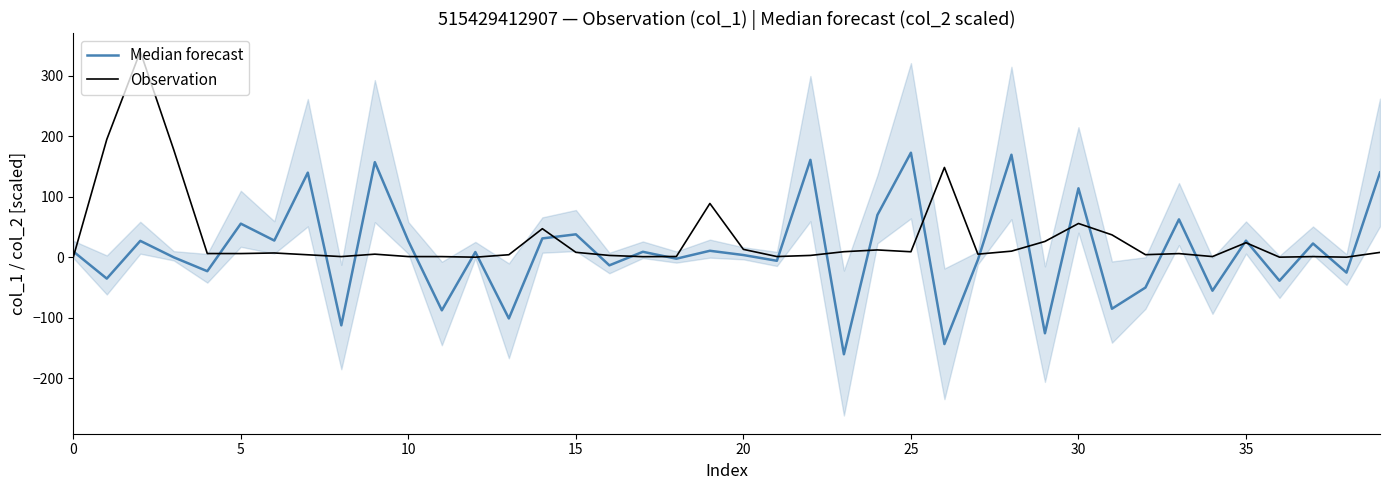

Is this an area chart (filled region under the line)?

No